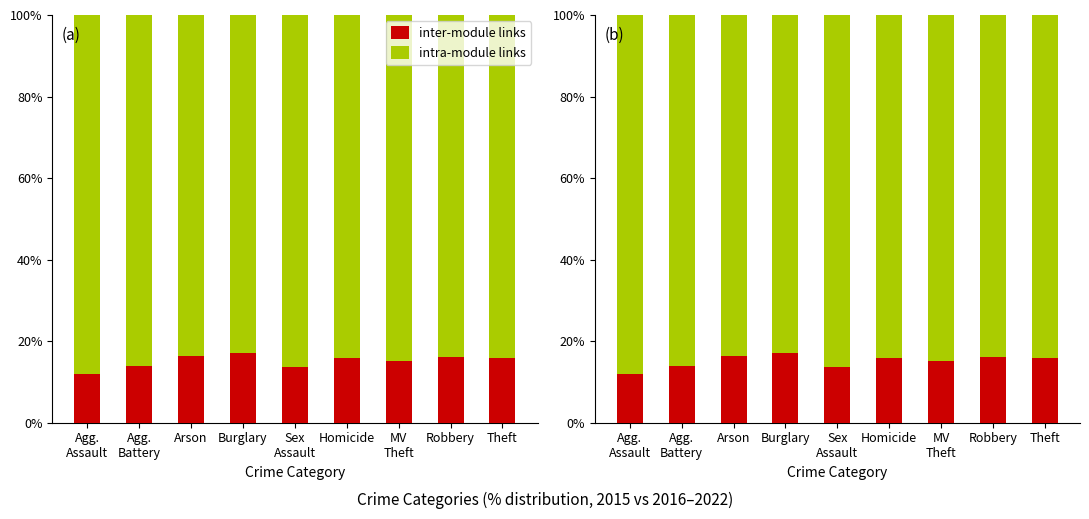

The intra-module links series shows 37.3 at Agg.
Battery. True or false?

False